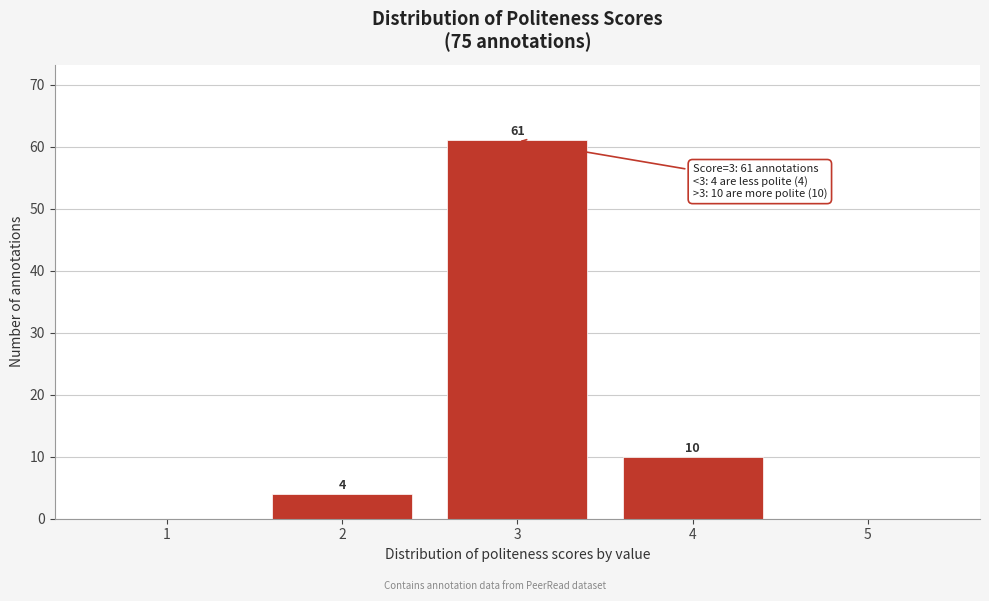

Reading left to right, list all the values displayed in this chart.

1=0	2=4	3=61	4=10	5=0